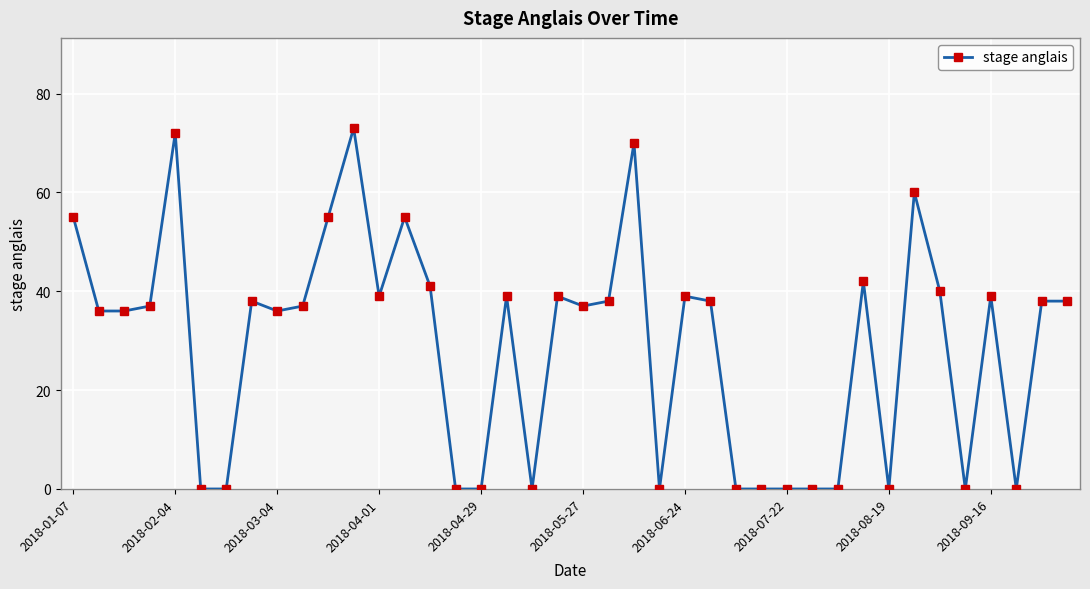

True or false: the data has more than 2 interior local peaks.

True